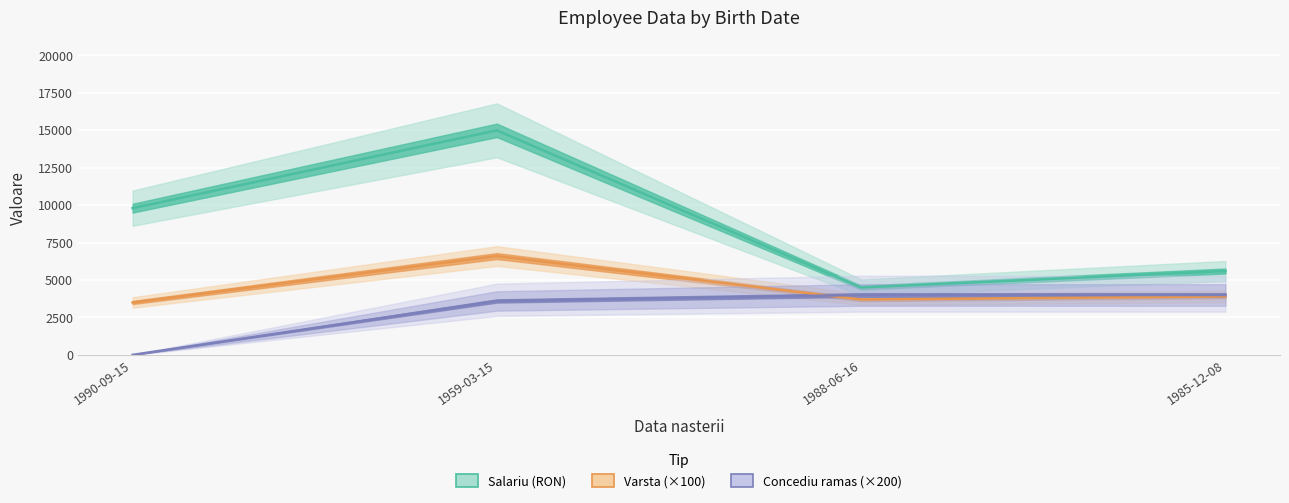

What is the sum of all varsta values?

17700